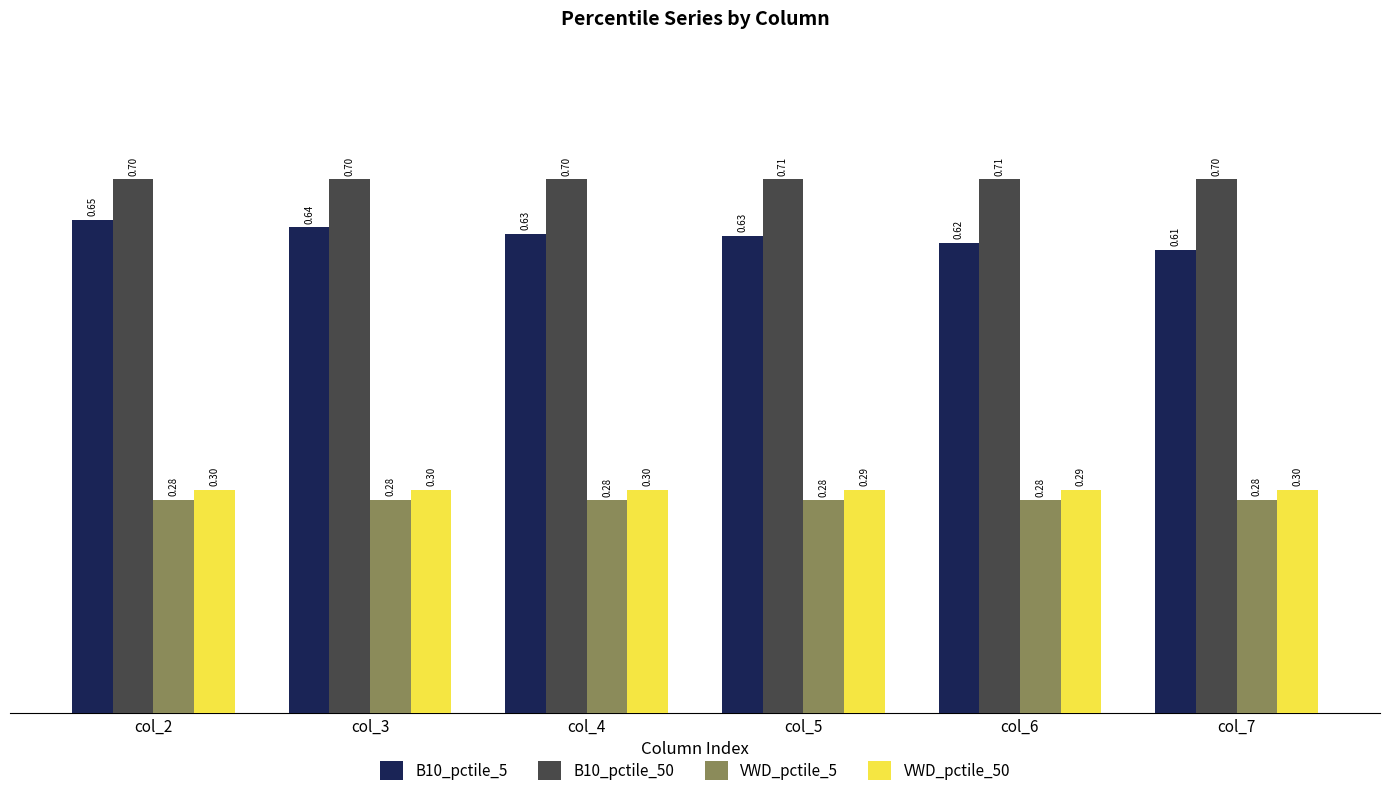

How many B10_pctile_5 values are between 0 and 1?

6